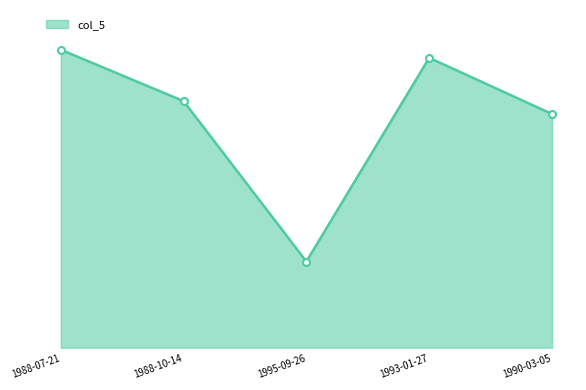

Rank the categories by value from lowest to highest.

1995-09-26, 1990-03-05, 1988-10-14, 1993-01-27, 1988-07-21